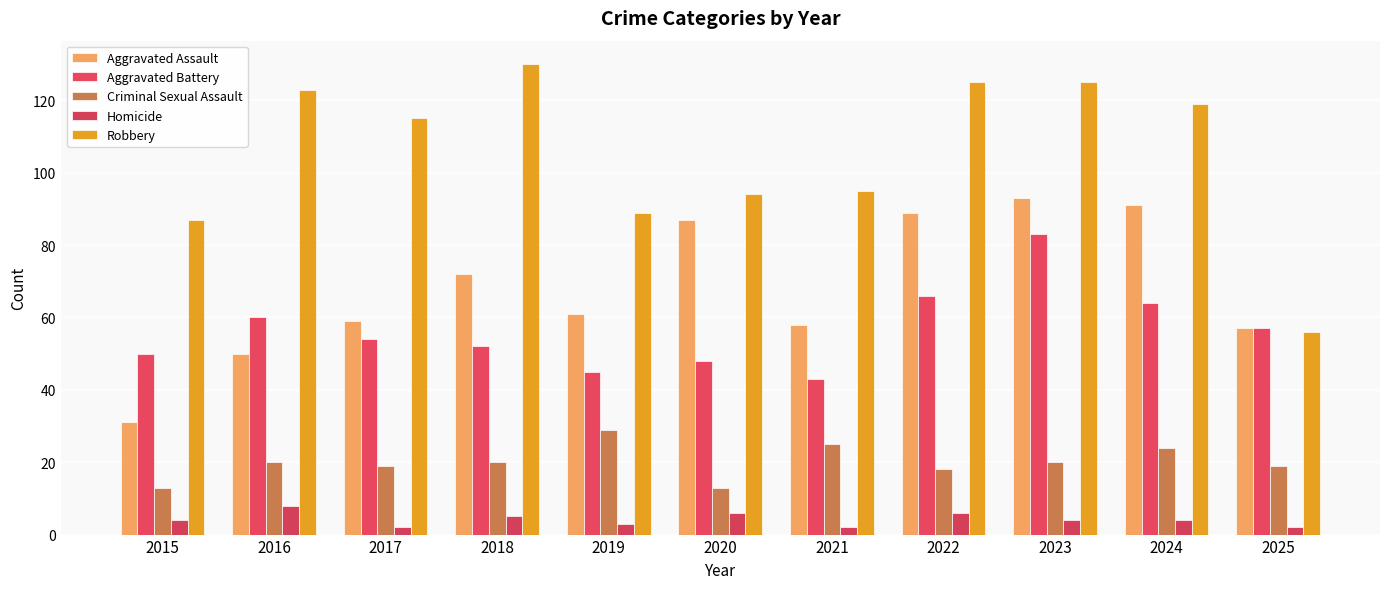

Which series has the widest spread of values?

Robbery